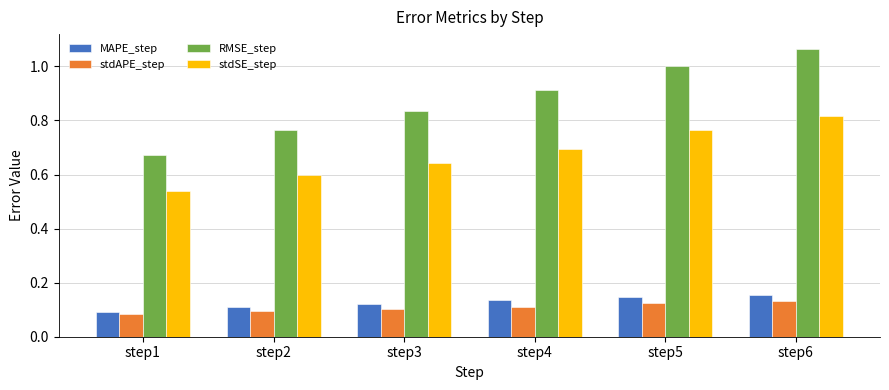

Which series changed the most between step3 and step5?

RMSE_step